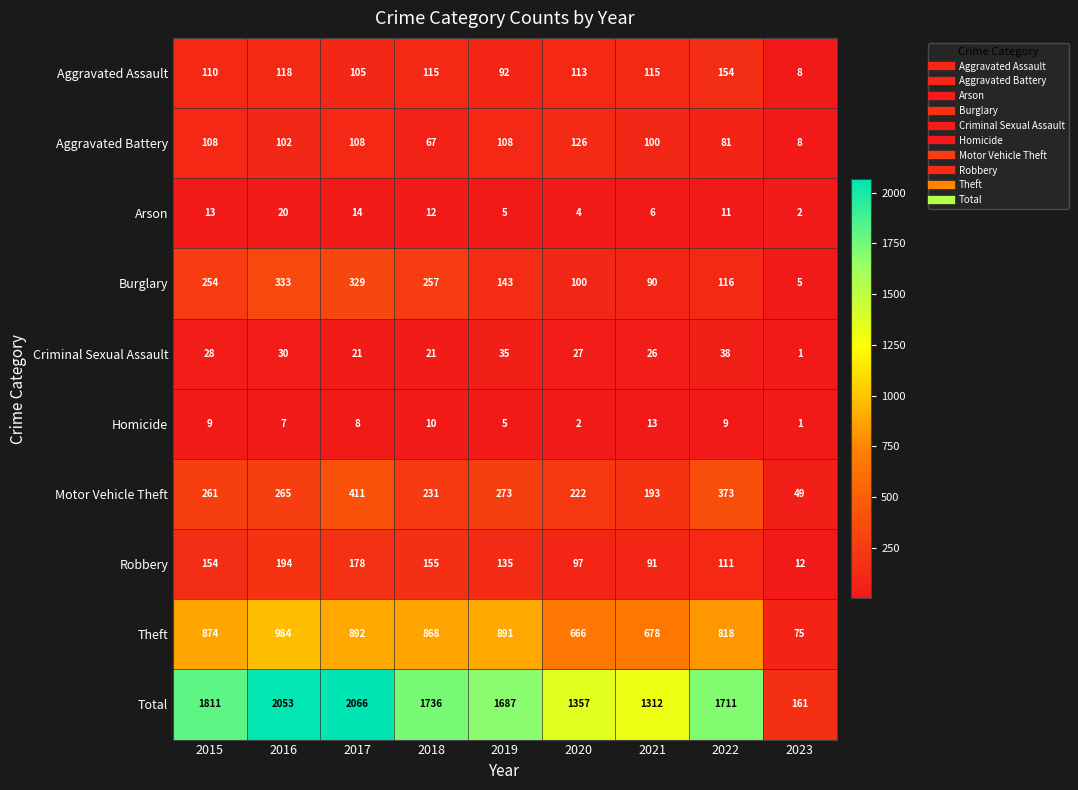

At how many categories does at least one series exceed 1348?

7